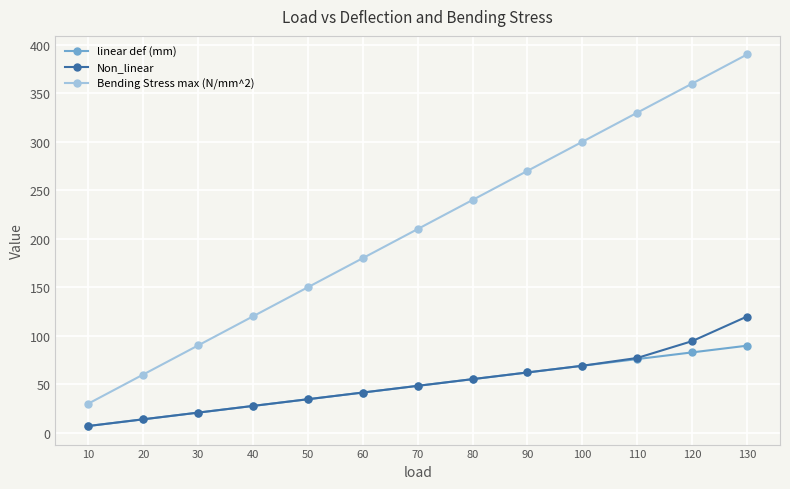

True or false: Bending Stress max (N/mm^2) has more than 2 interior local peaks.

False